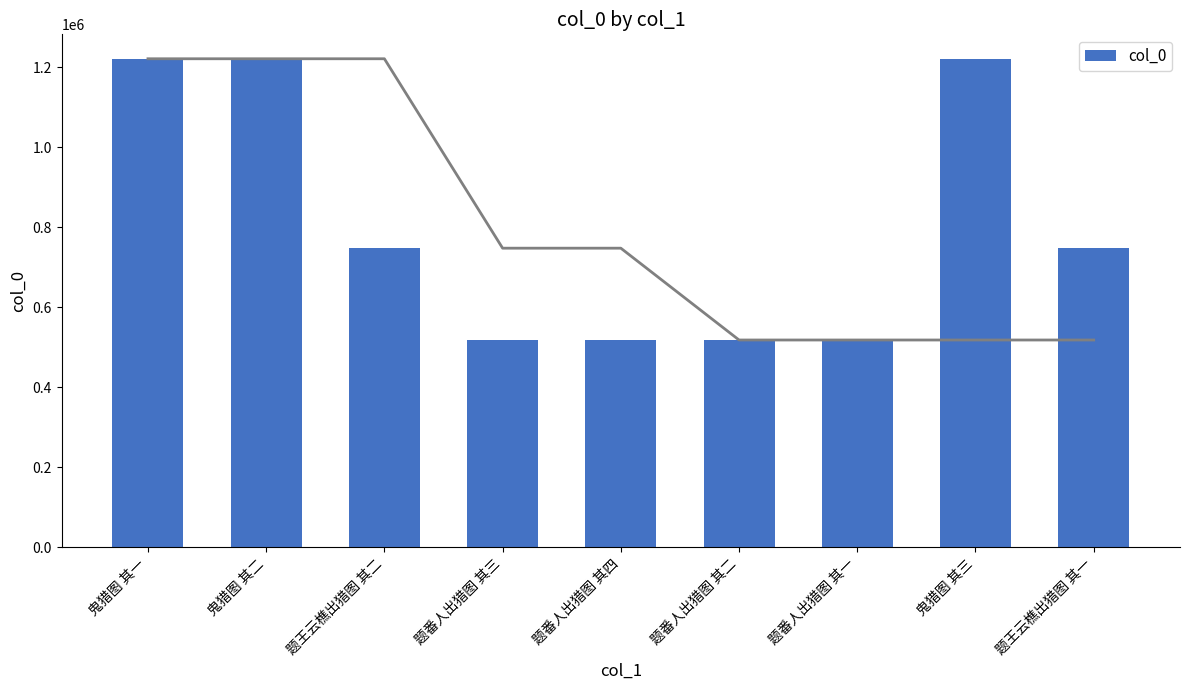

What is the ratio of the value at 鬼猎图 其一 to the value at 题番人出猎图 其一?

2.4